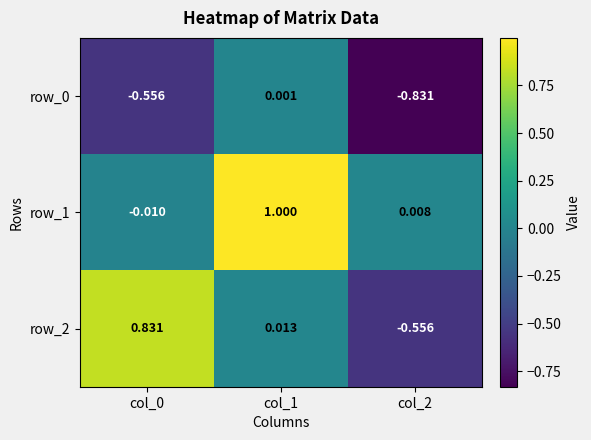

What is the sum of all row_1 values?

1.0